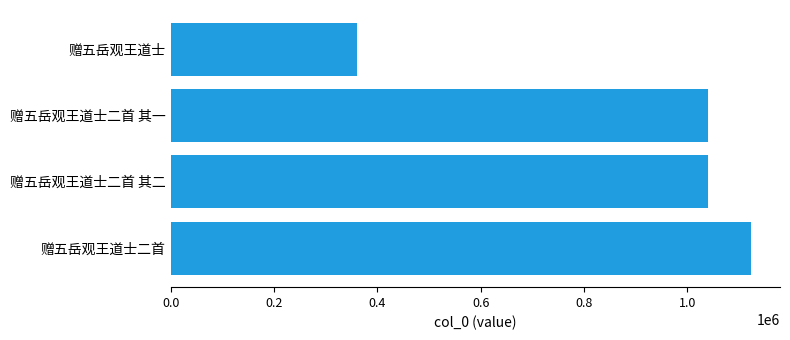

What is the change in value from 赠五岳观王道士二首 其二 to 赠五岳观王道士?

-679033